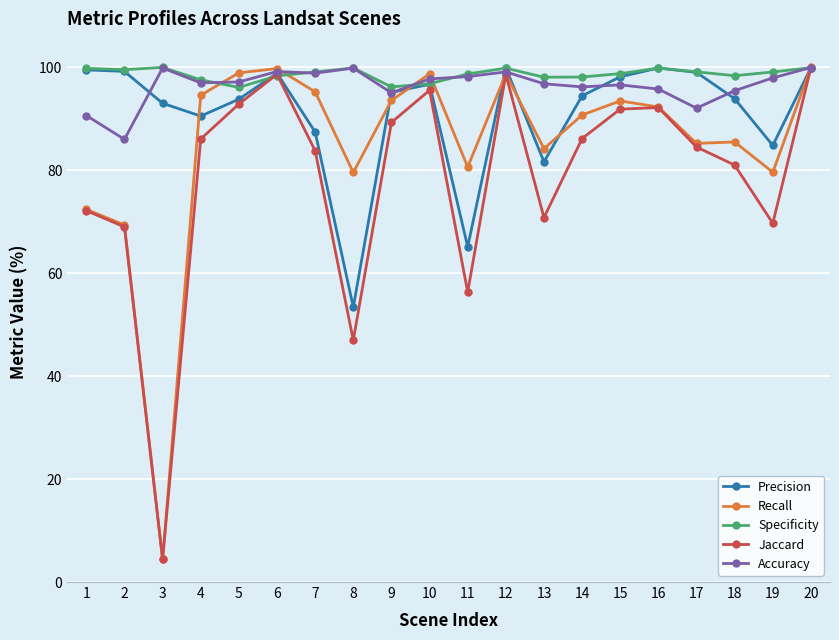

Rank the series at 18 from lowest to highest value.

Jaccard, Recall, Precision, Accuracy, Specificity